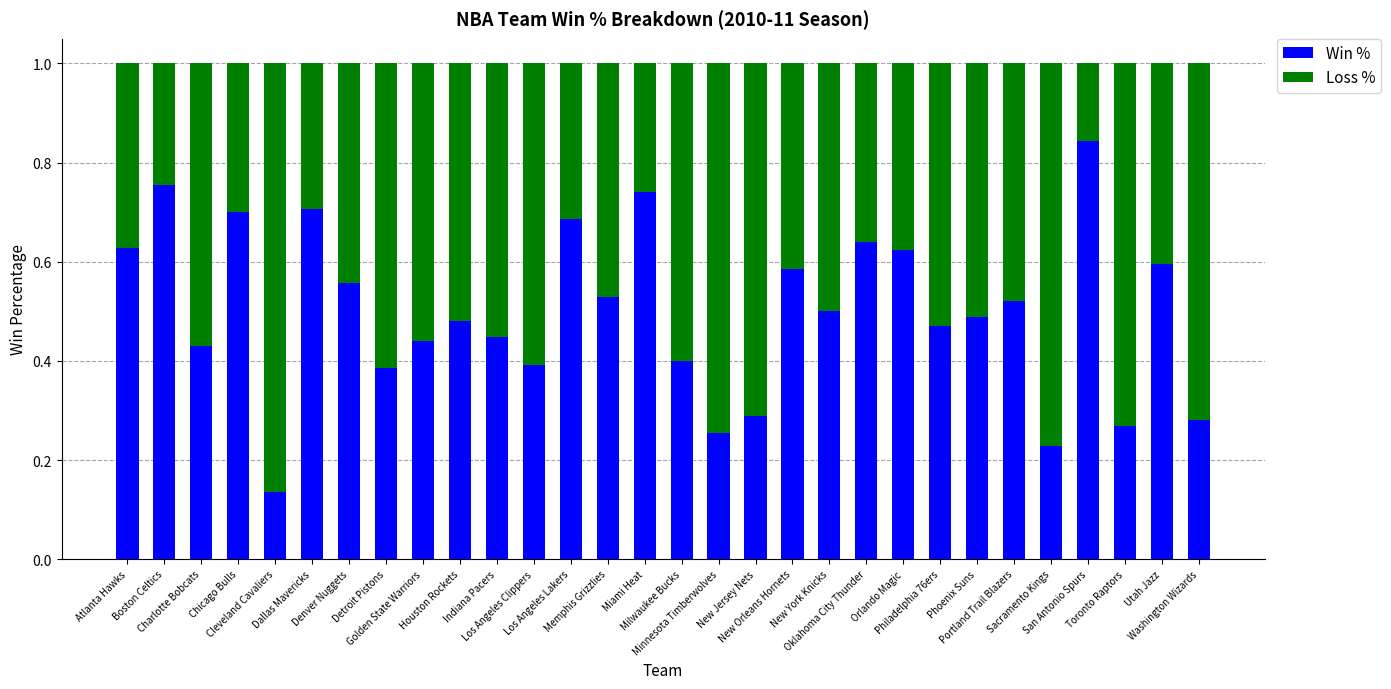

What is the label of the 6th bar from the left?

Dallas Mavericks